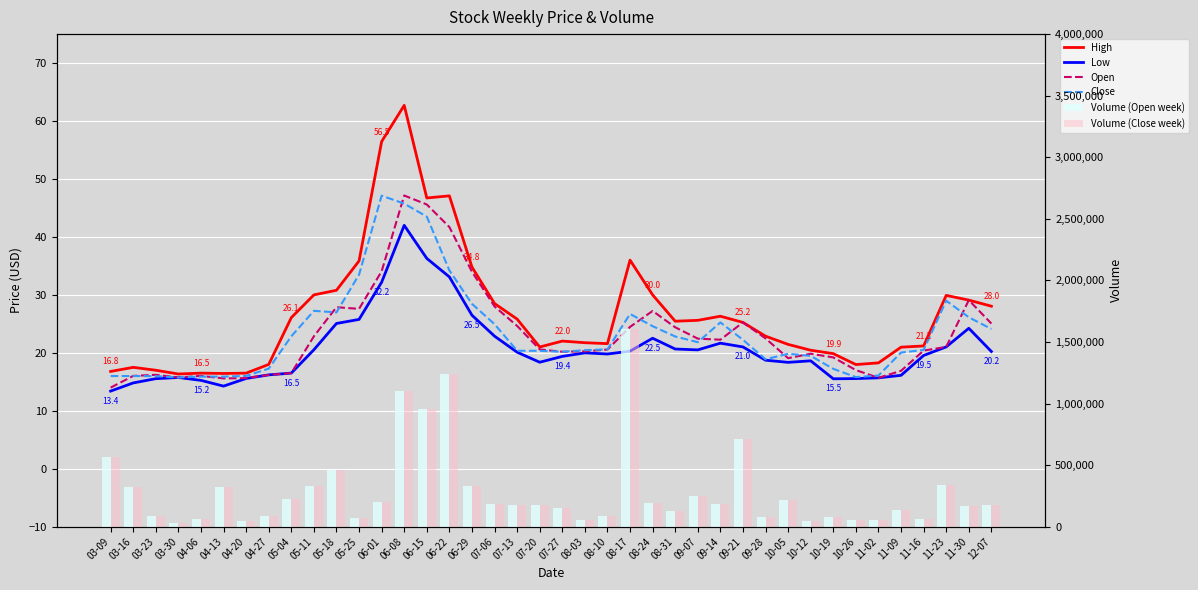

How many series are shown in this chart?

6